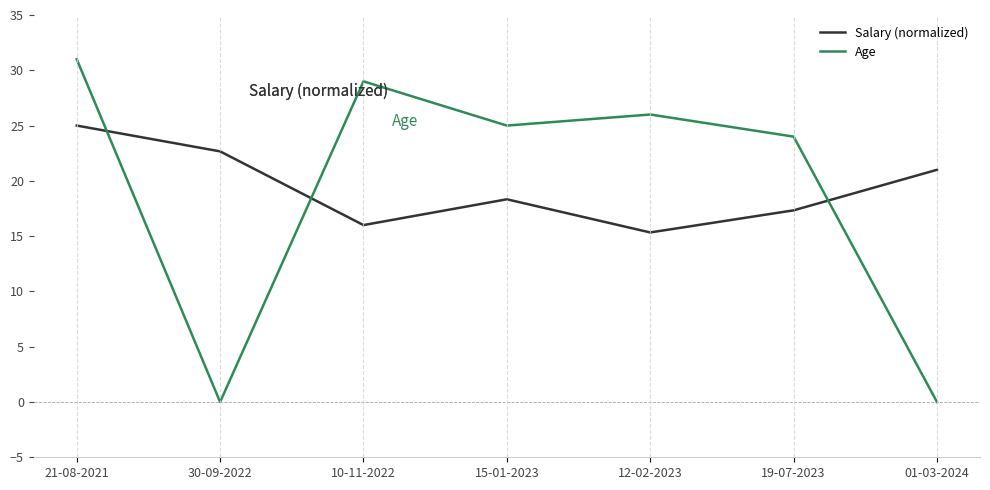

At which category does Age reach its first local valley?

30-09-2022